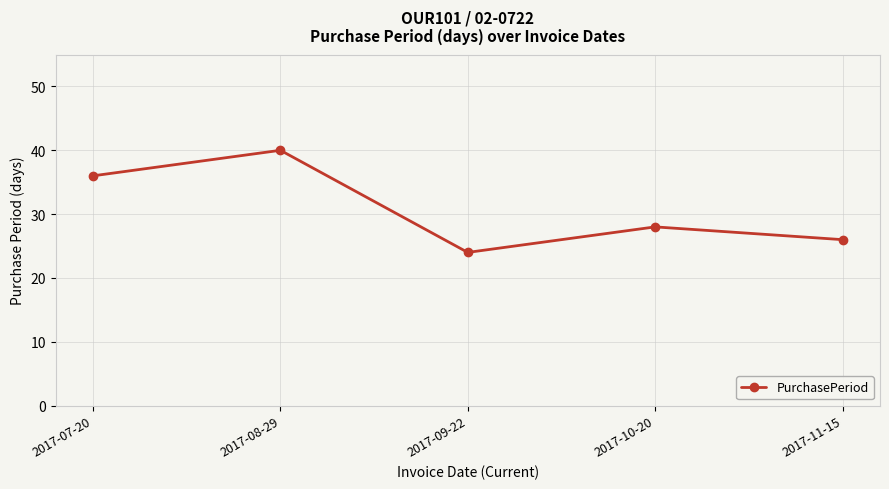

What position from the left is 2017-11-15?

5